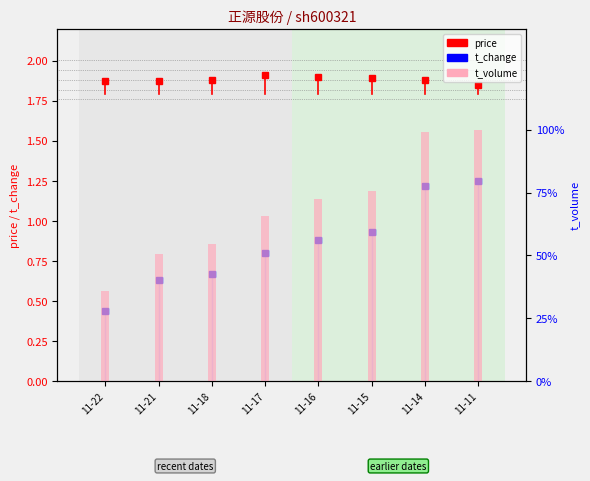

Is the value of t_volume at 11-14 greater than the value of price at 11-16?

Yes